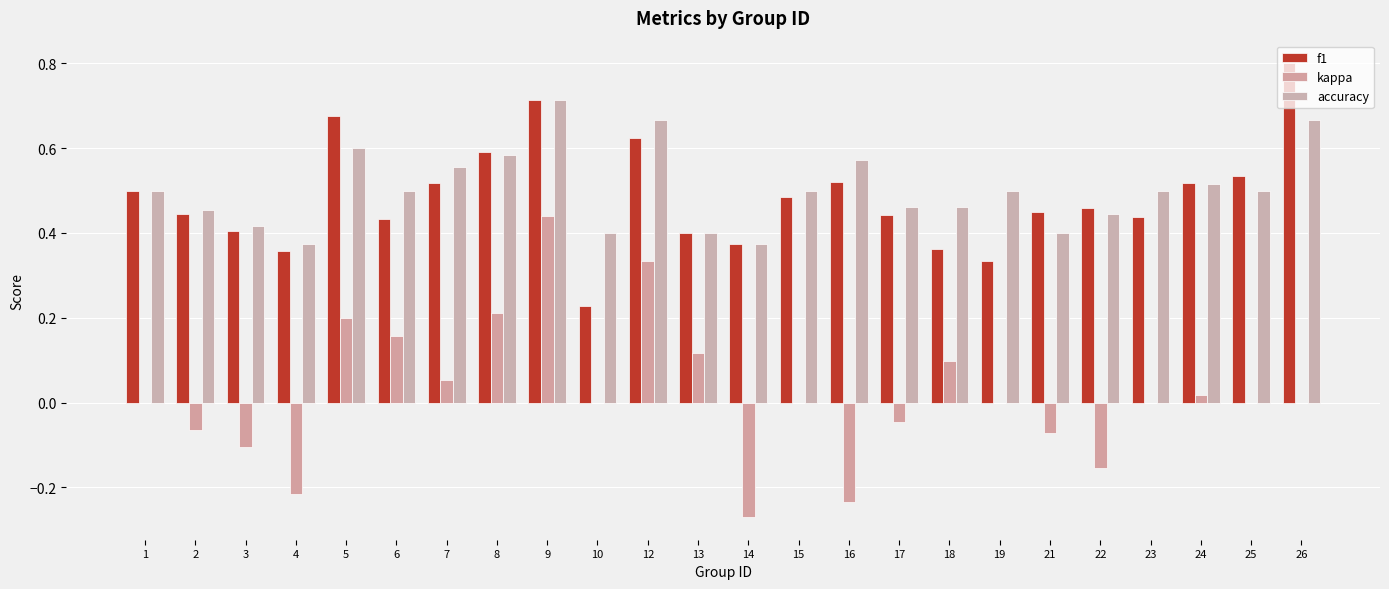

Read the f1 value at 25.

0.5